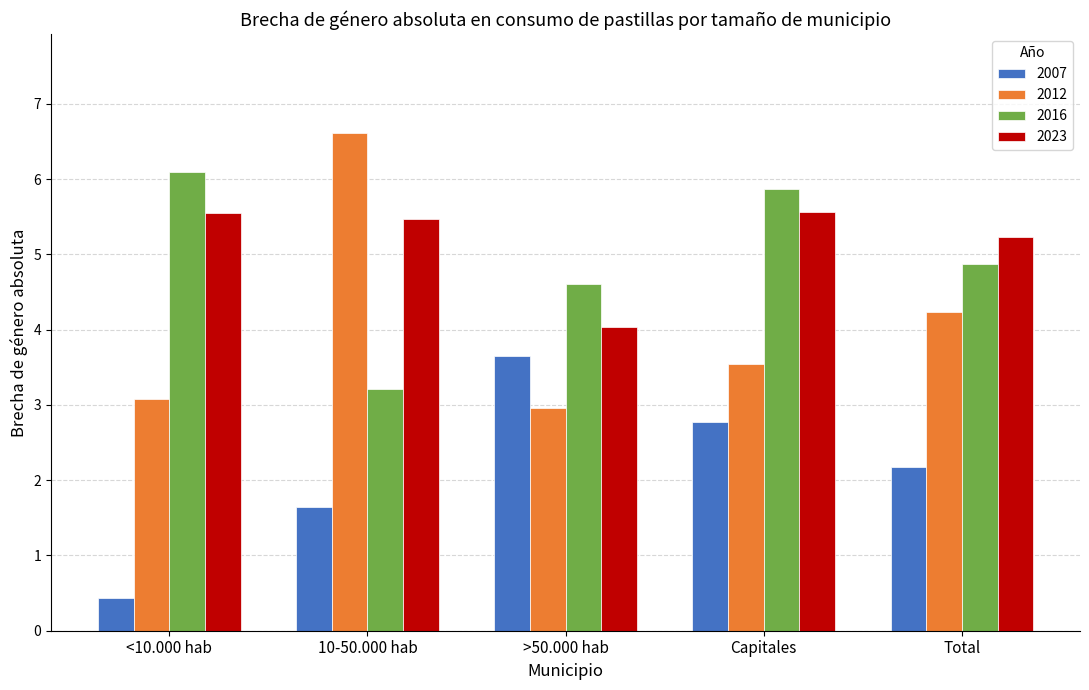

What is the total value across all series at <10.000 hab?

15.2